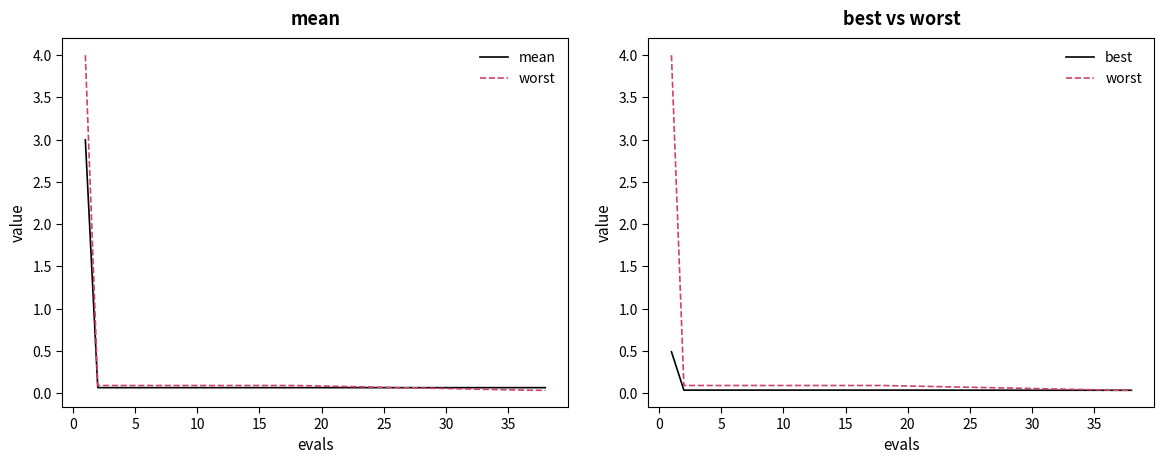

Which series has the widest spread of values?

worst